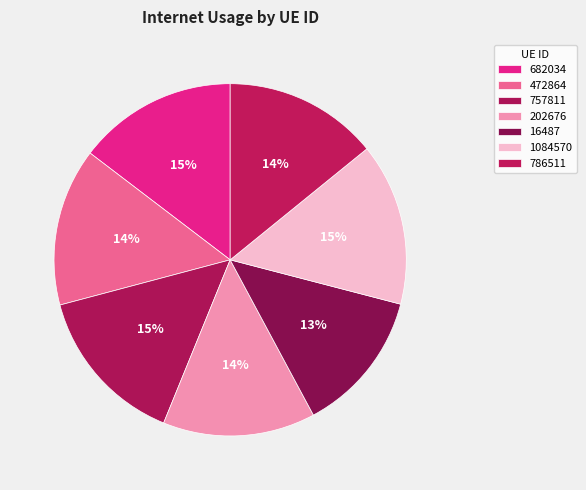

How many slices are in this pie chart?

7